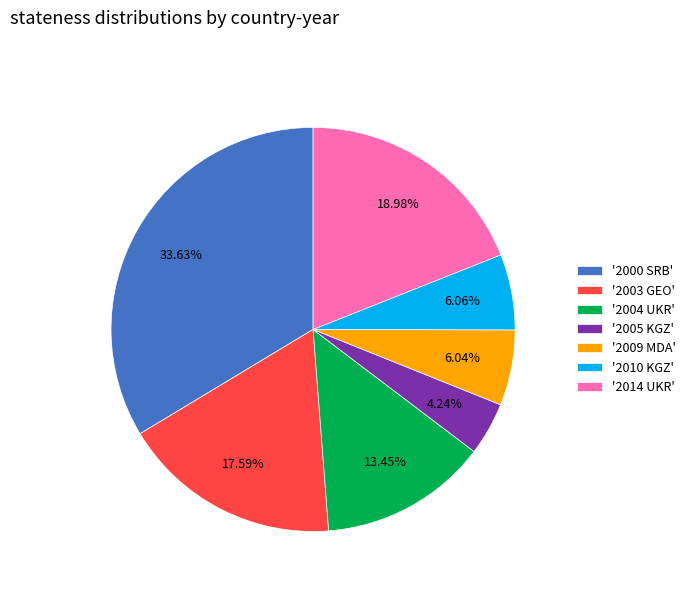

Approximately how many times larger is the value at '2003 GEO' compared to '2000 SRB'?

0.5